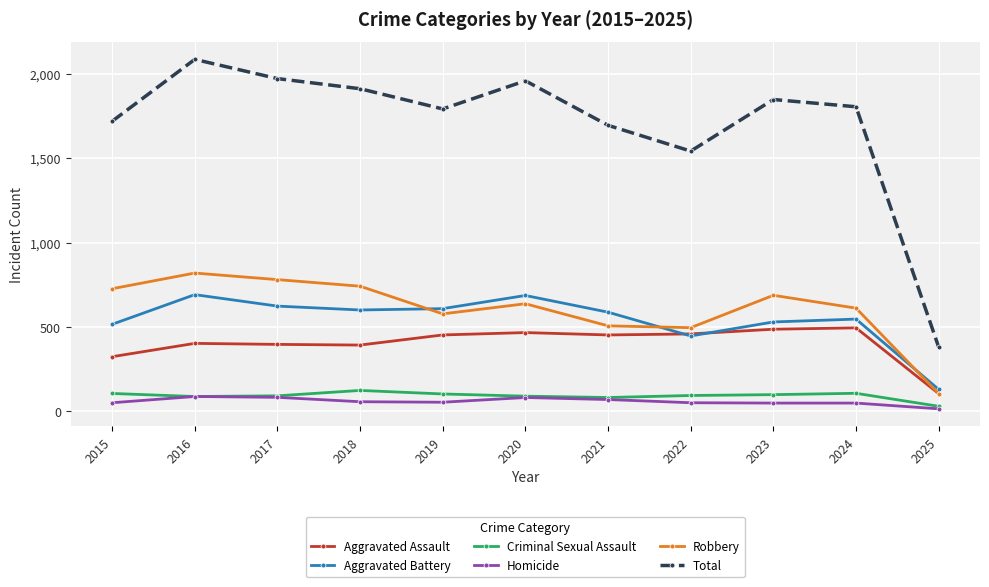

Does the chart display data point markers on the line(s)?

Yes